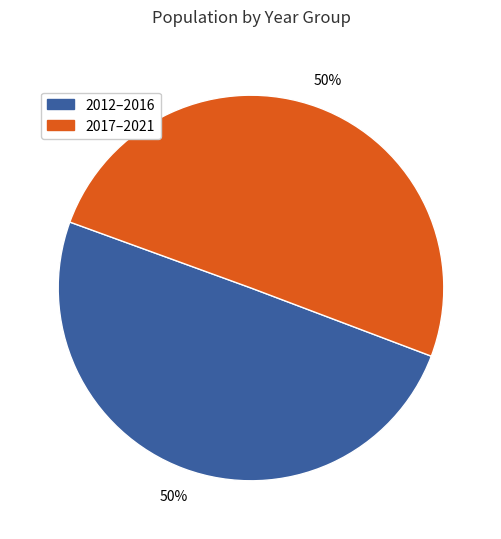

To the nearest percent, what is the combined percentage of 2017–2021 and 2012–2016?

100%